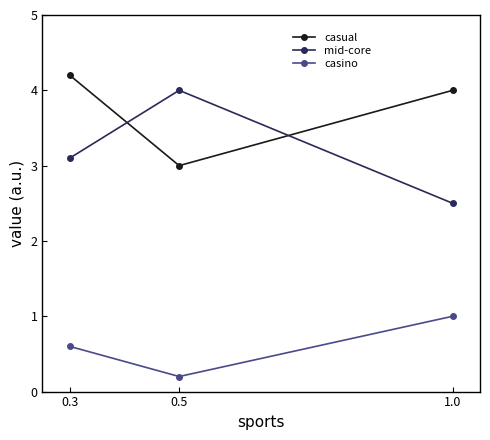

Reading left to right, what are all the values shown in this chart?

casual: 0.3=4.2	0.5=3.0	1.0=4.0
mid-core: 0.3=3.1	0.5=4.0	1.0=2.5
casino: 0.3=0.6	0.5=0.2	1.0=1.0